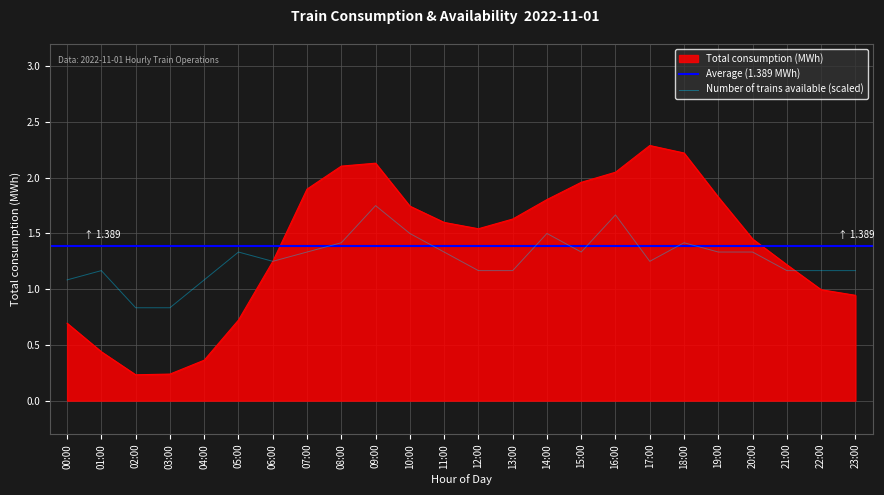

What is the label of the 5th point from the right?

19:00